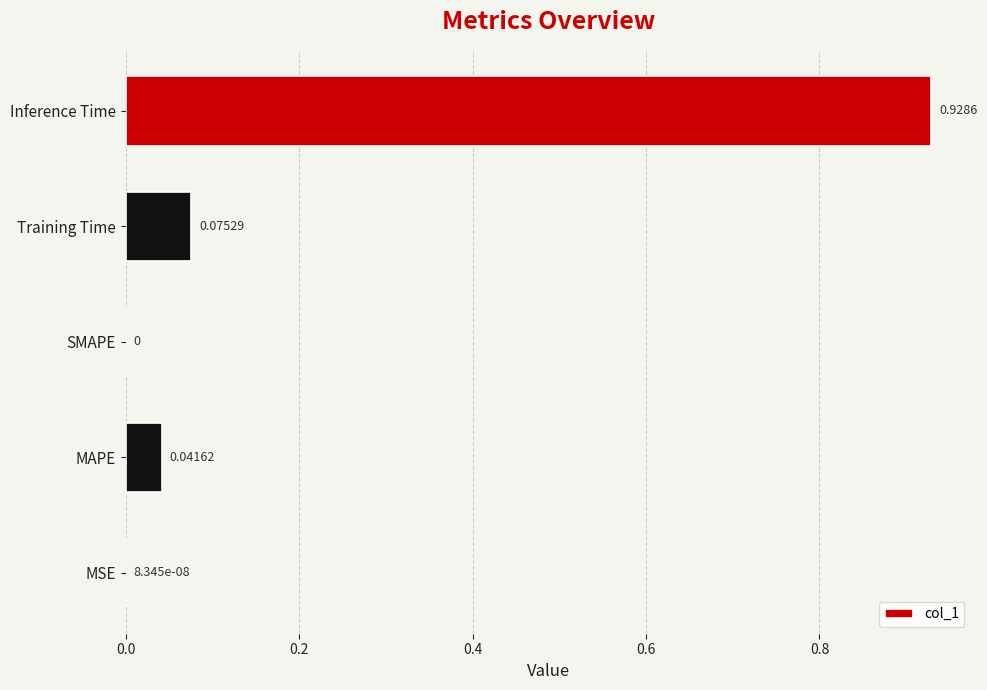

Are the bars horizontal?

Yes